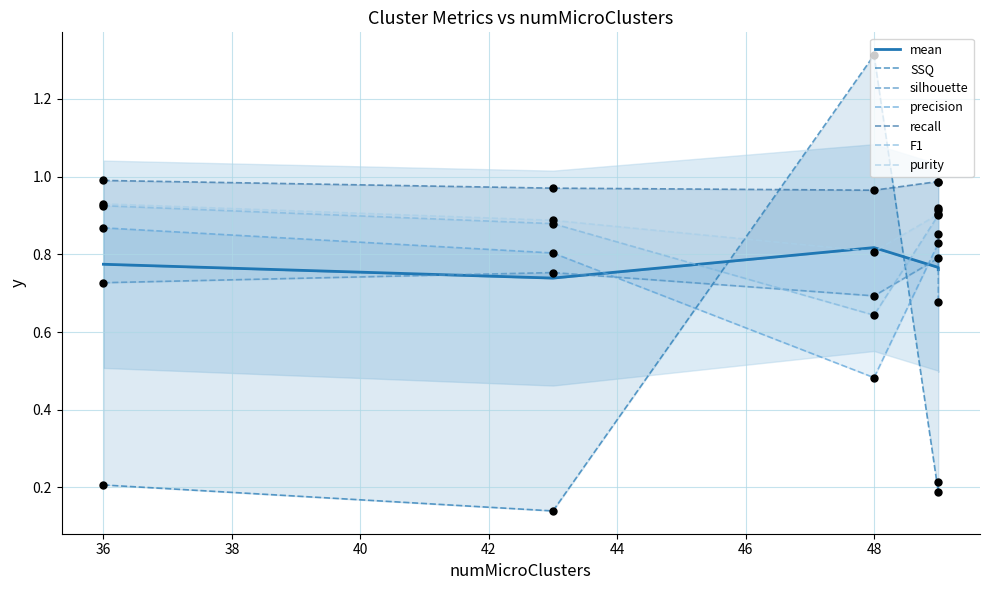

Which series contains the lowest Y value?

SSQ